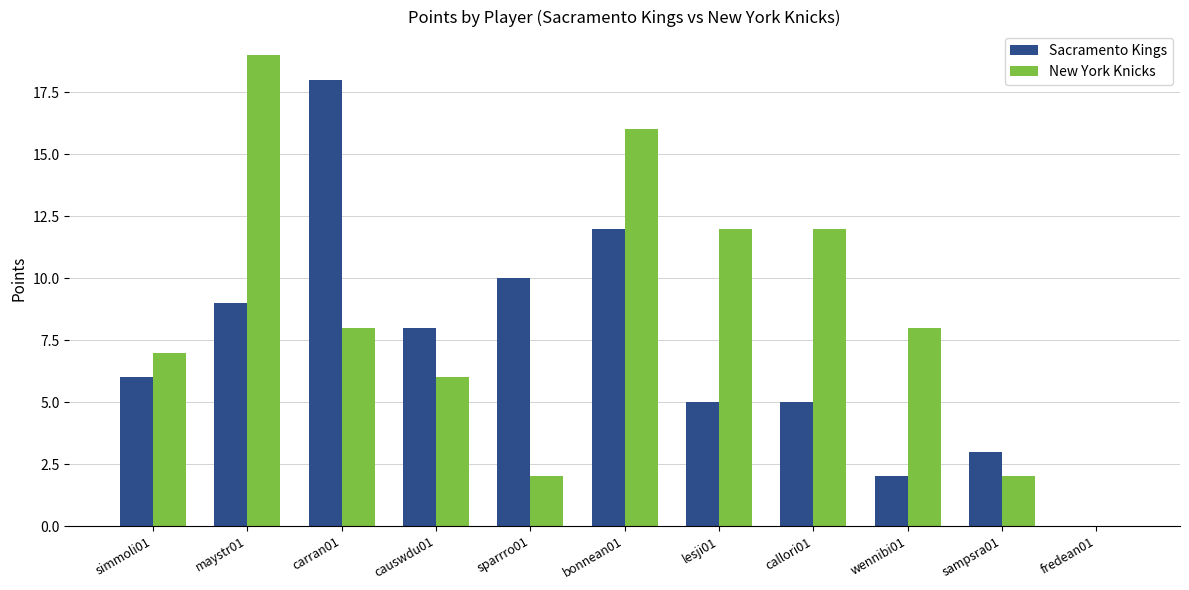

Does the chart contain stacked bars?

No